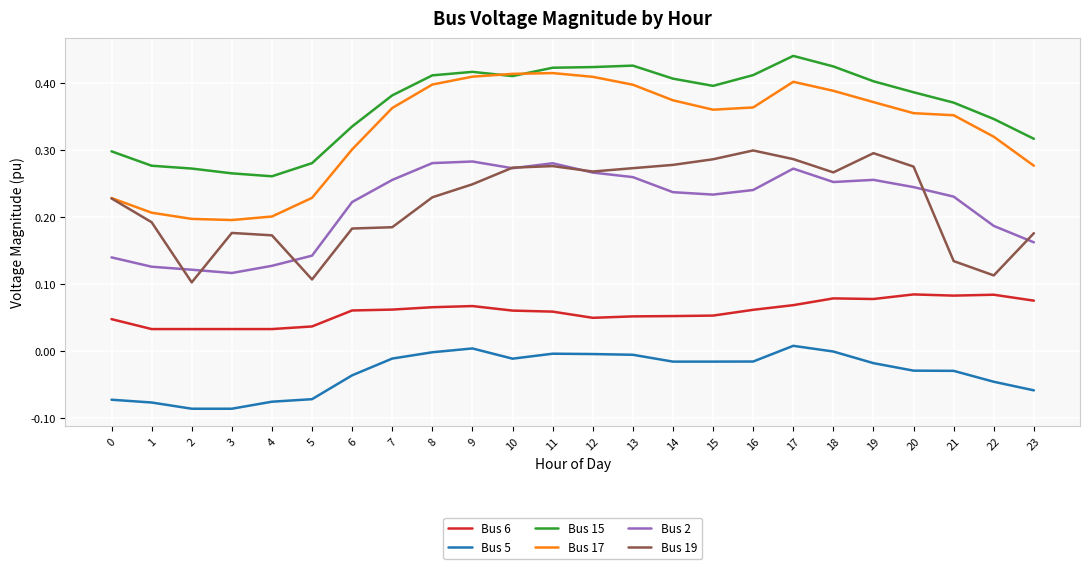

The Bus 17 series shows 0.2 at 17. True or false?

False